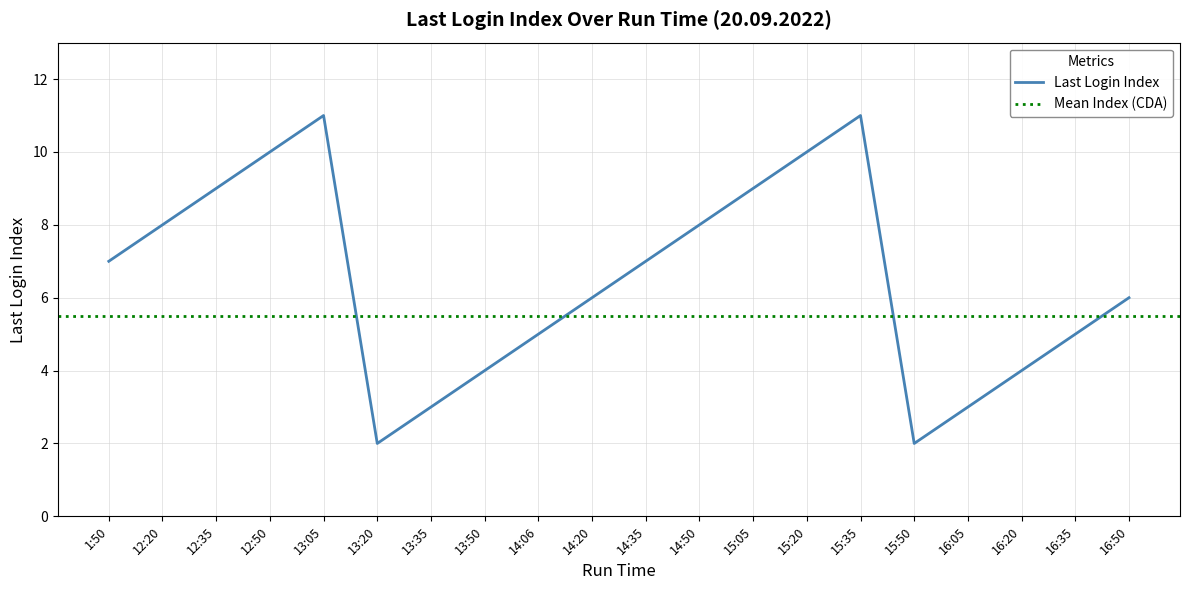

What position from the right is 14:50?

9